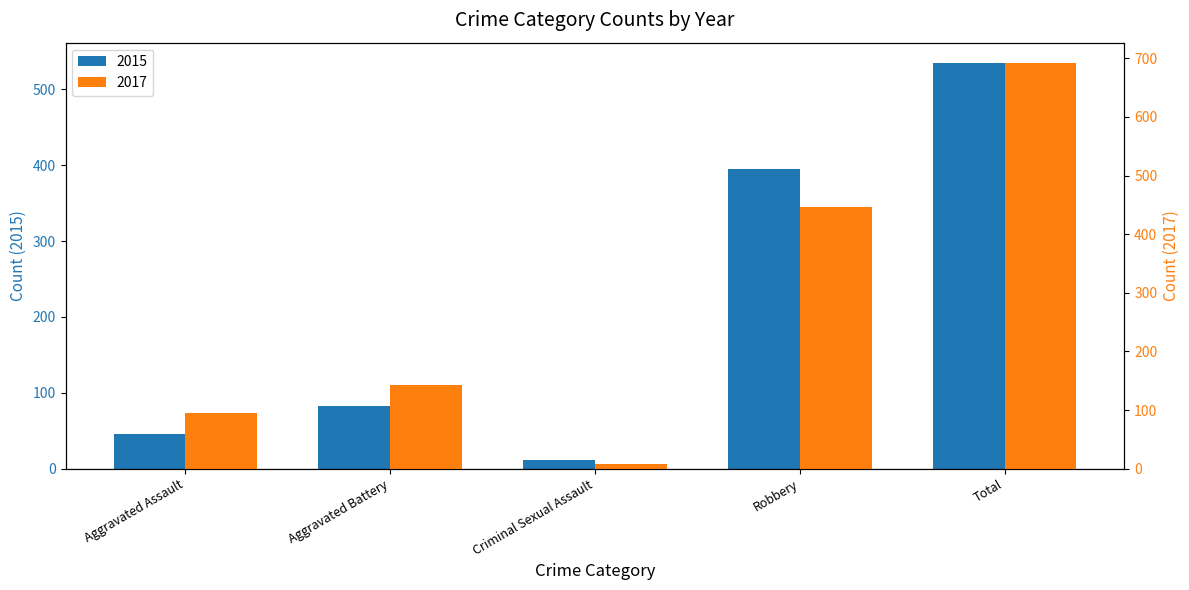

Which category has the highest value across all series?

Total